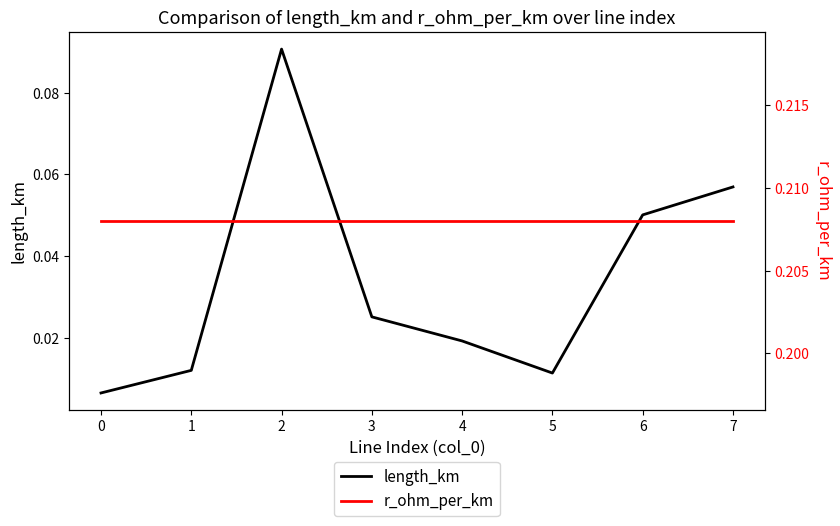

What are all the series names shown in the legend?

length_km, r_ohm_per_km